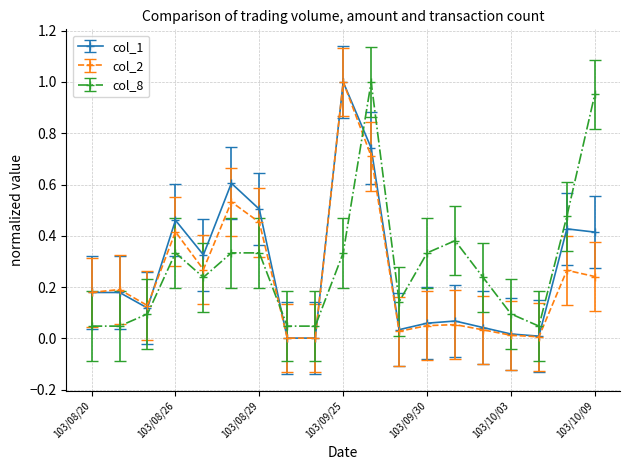

True or false: col_1 has more than 2 interior local peaks.

True